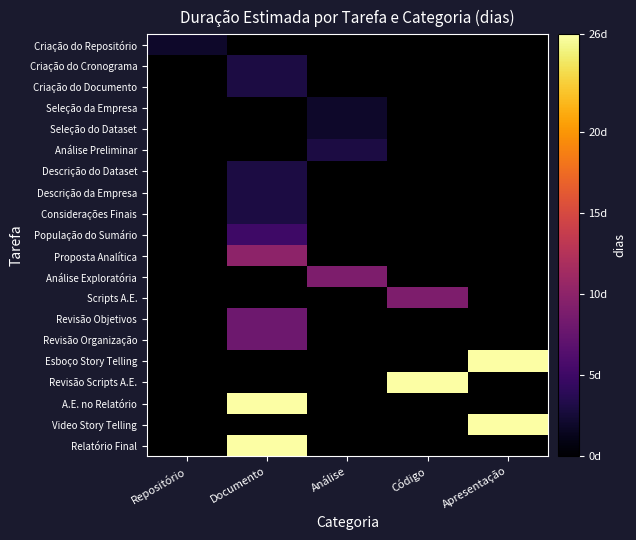

Which has a higher value, Análise or Código?

Código